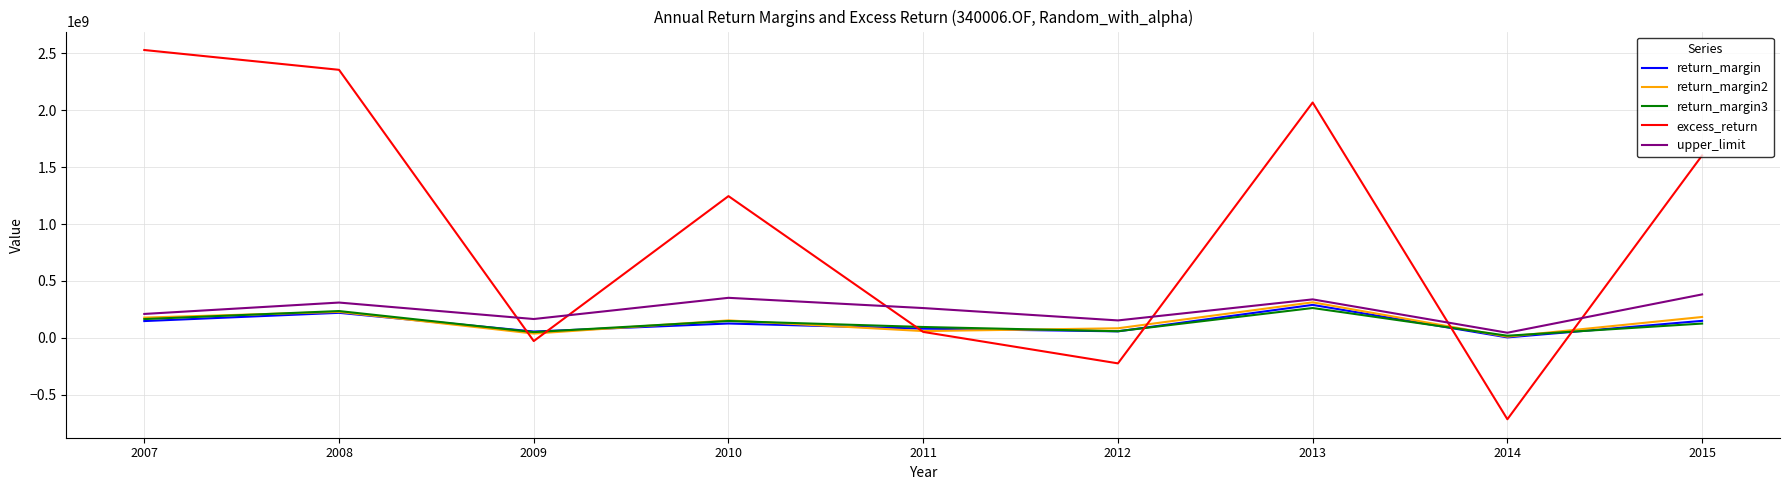

What is the sum of the upper_limit values at 2010 and 2015?

733741540.7